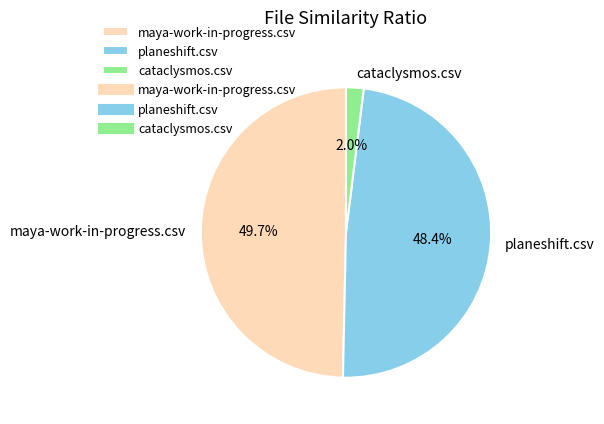

Combined, do planeshift.csv and cataclysmos.csv account for over 50%?

Yes